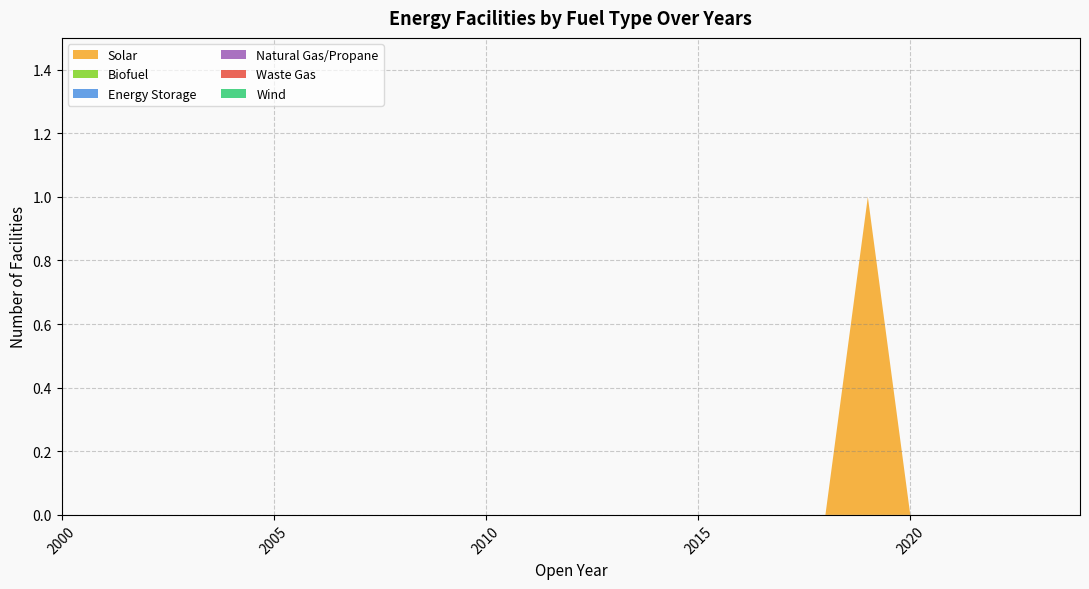

Where is Energy Storage nearest to the value 0?

2000